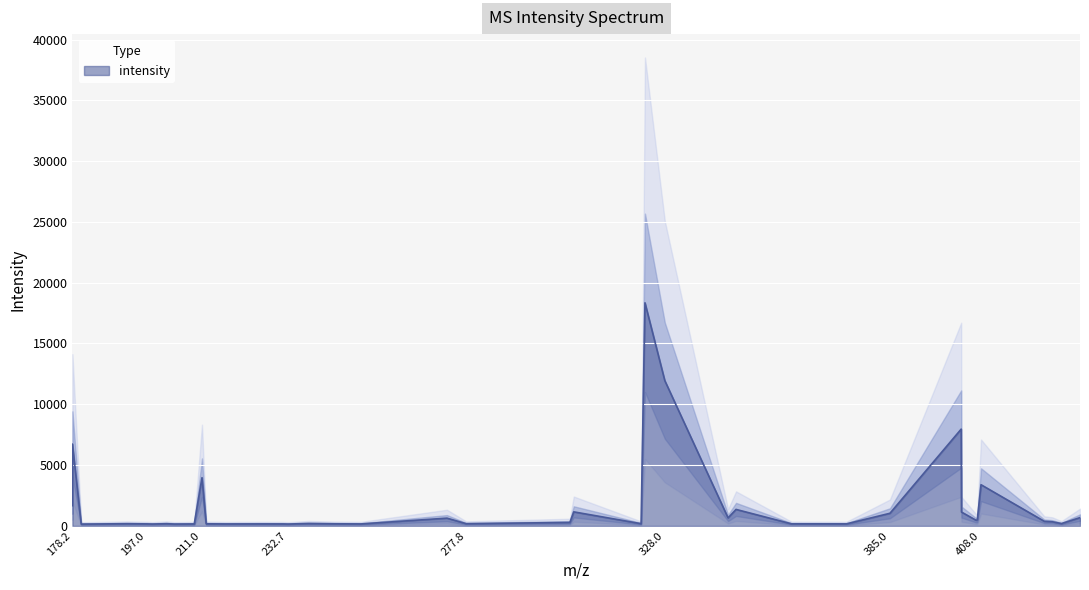

Where is the data nearest to the value 9244?

402.995